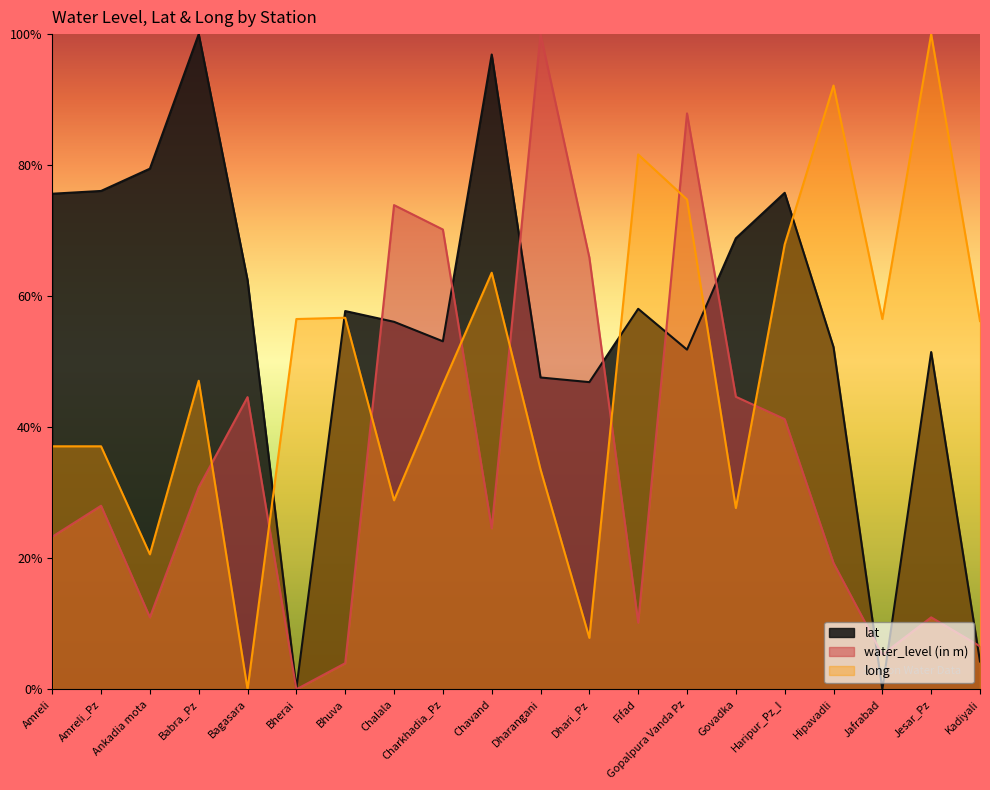

What is the value of the long point at the 6th from the left?

56.5